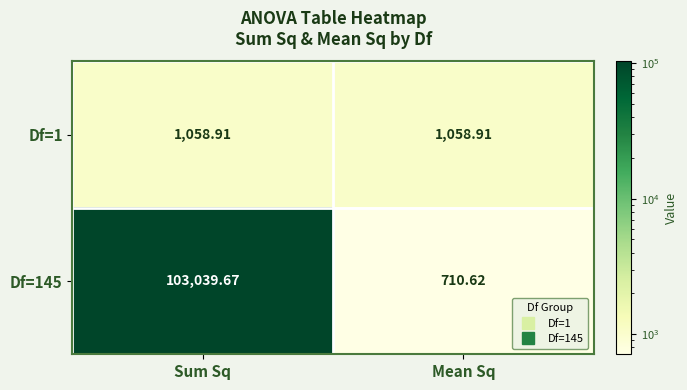

Which series has the largest range (max minus min)?

Df=145